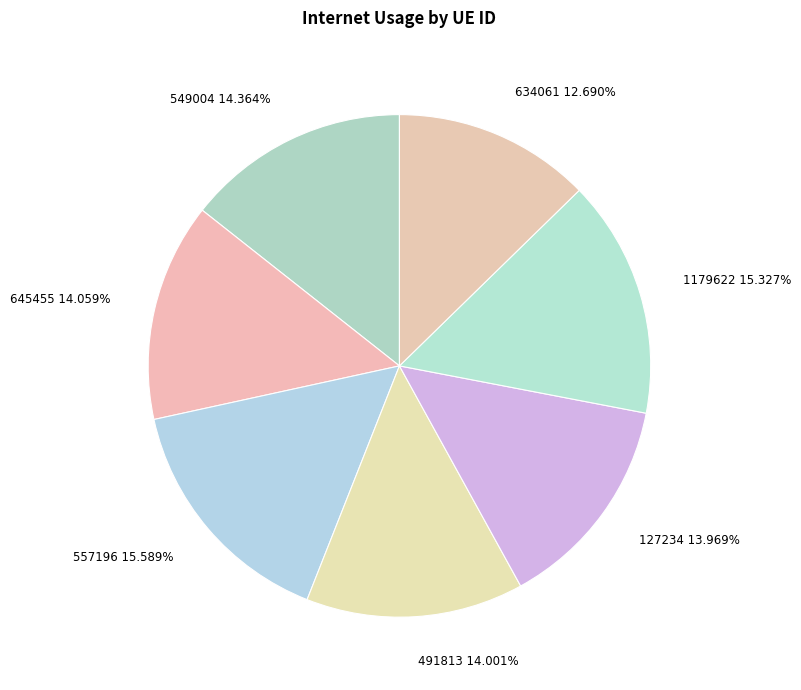

To the nearest percent, what percentage of the pie is 1179622?

15%